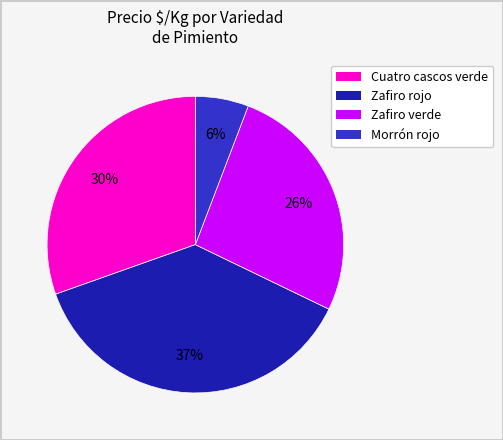

Which category has the biggest portion of the pie?

Zafiro rojo